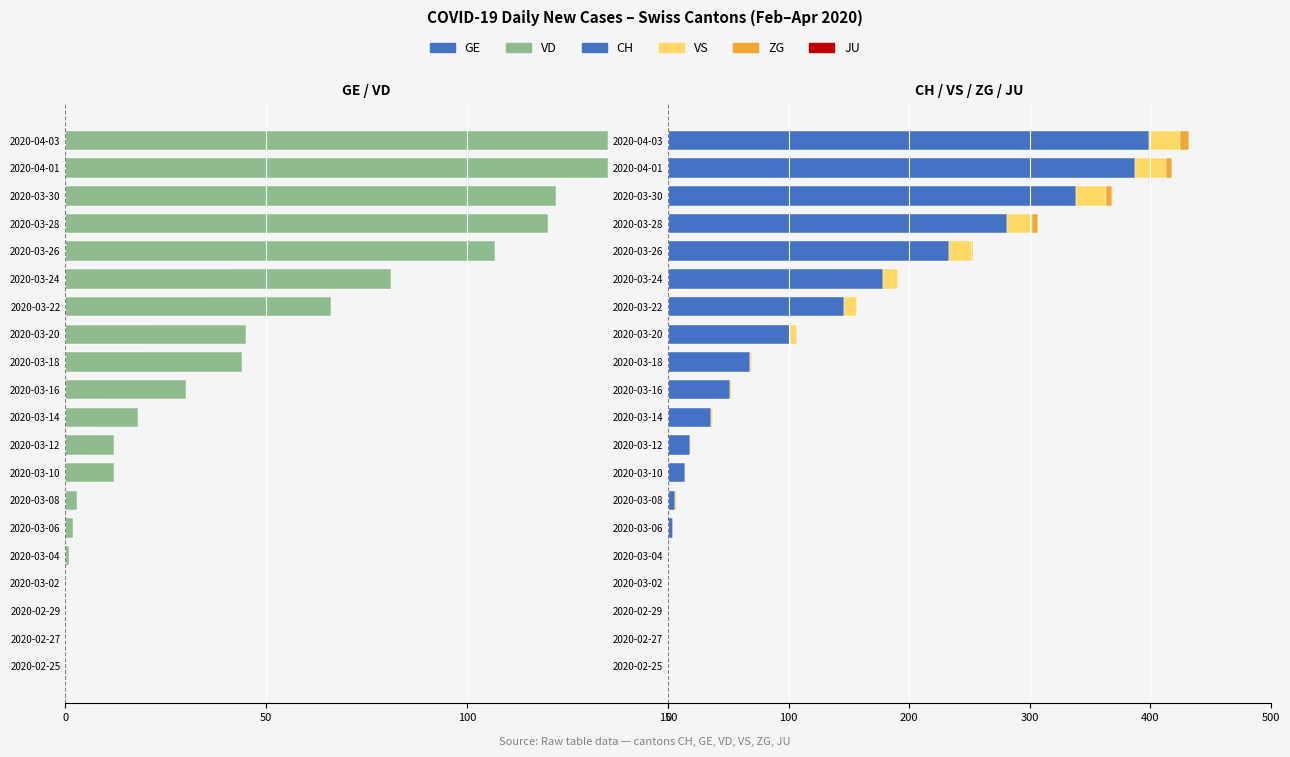

What is the average value of the ZG series?

1.1